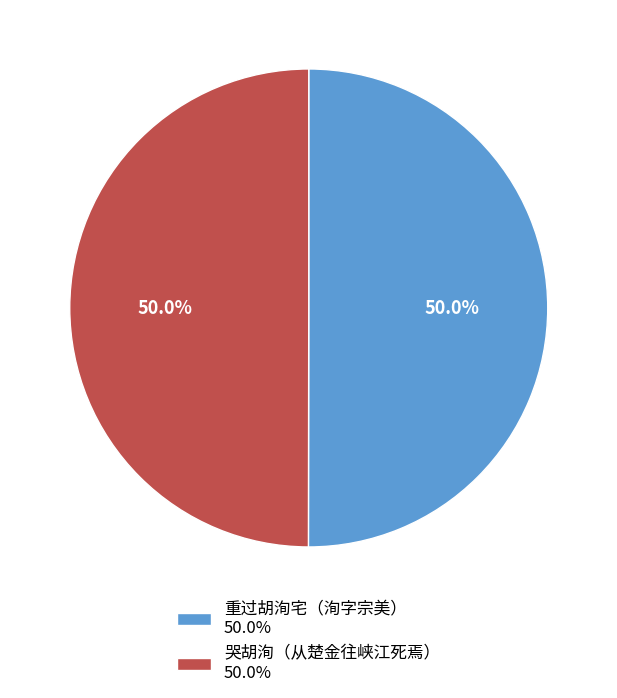

What is the total percentage of 哭胡洵（从楚金往峡江死焉） 50.0% and 重过胡洵宅（洵字宗美） 50.0%?

100.0%